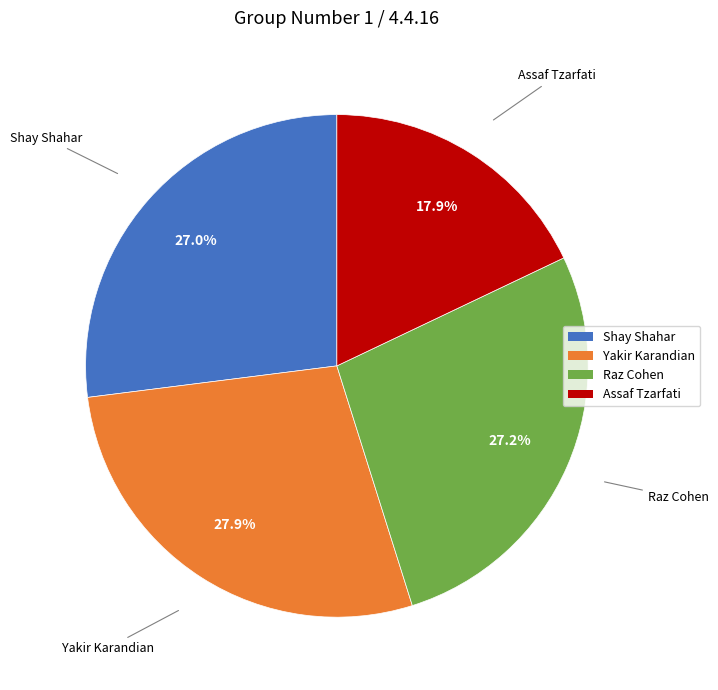

Is it true that Raz Cohen is 27% of the pie?

True